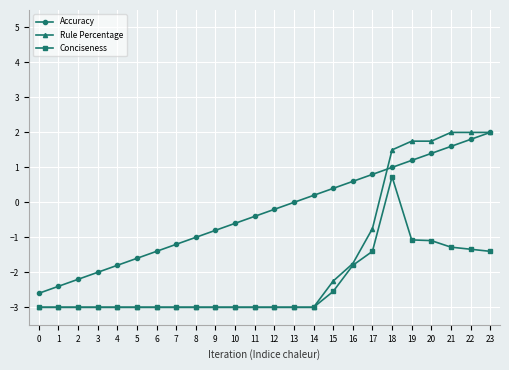

True or false: Accuracy has more than 0 points higher than both neighbors.

False